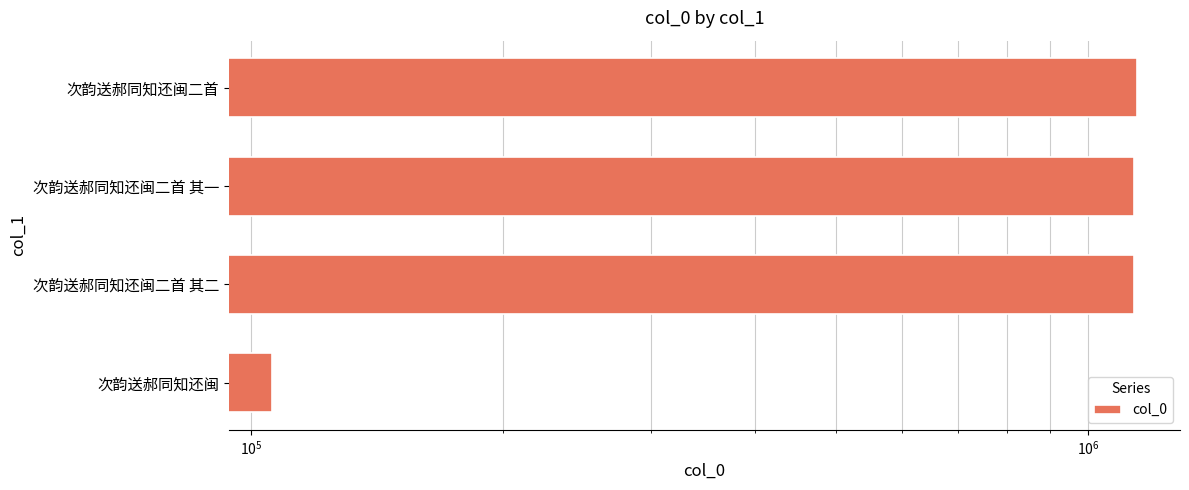

How many data points are less than 1134878?

2